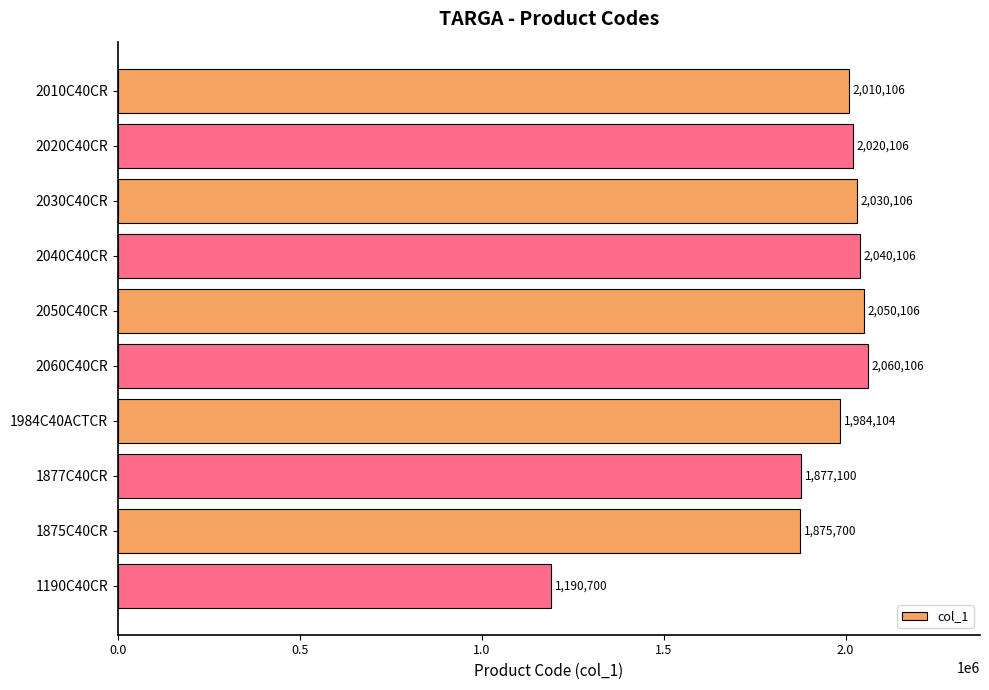

What is the difference between the maximum and minimum values?

869406